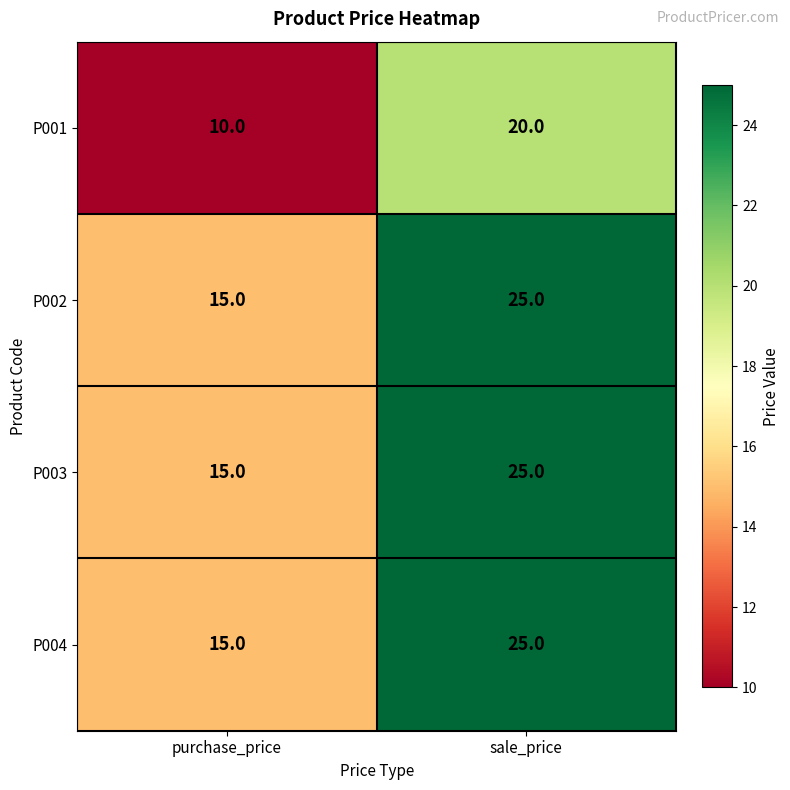

What is the total value across all series at sale_price?

95